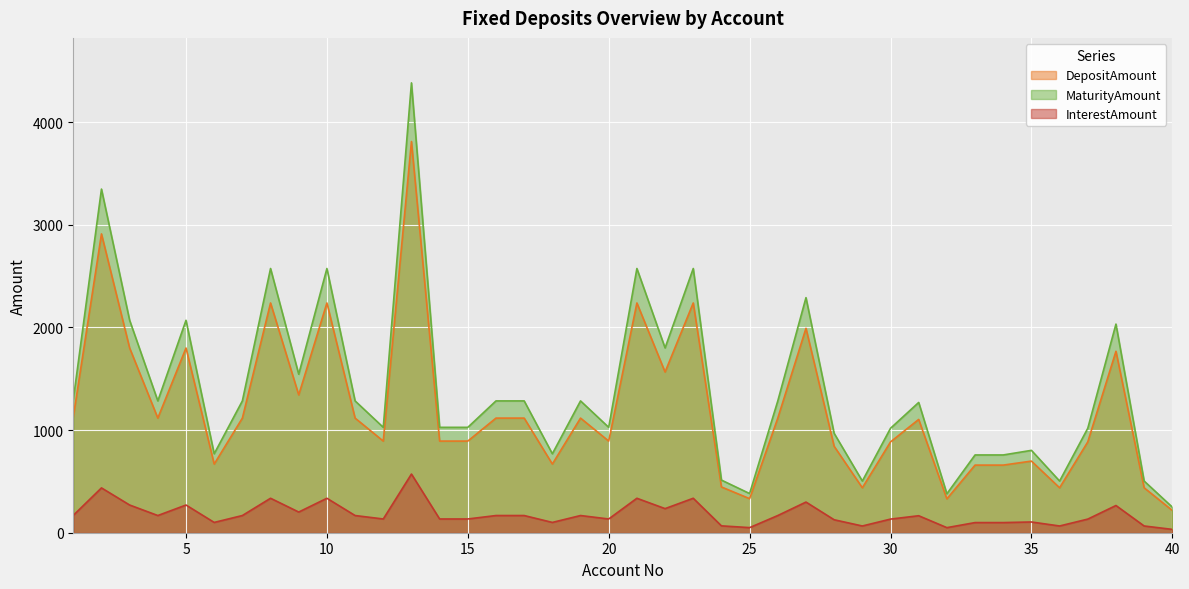

How many values in the DepositAmount series are below 1117?

20